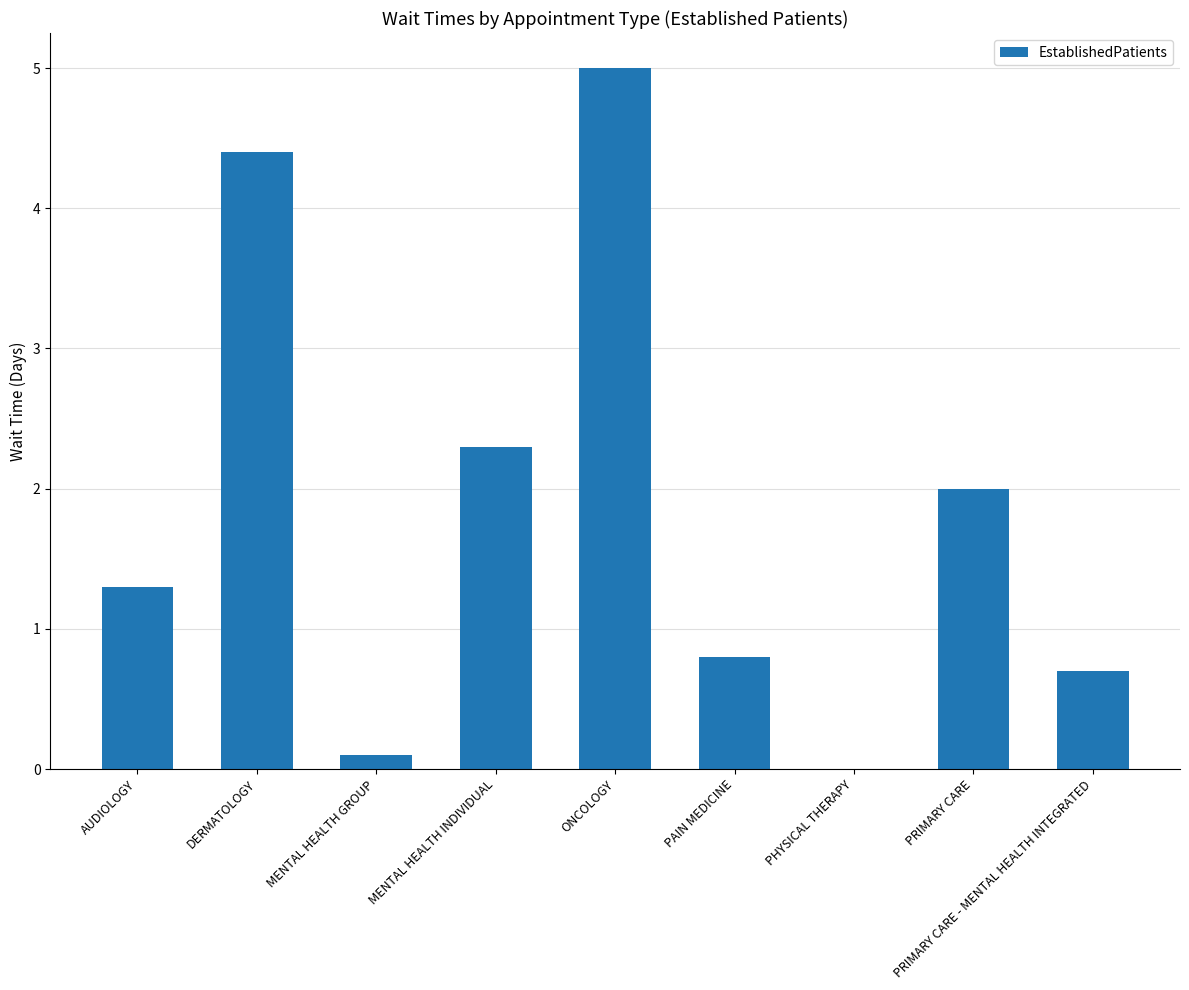

Is it true that the value at AUDIOLOGY is 1.9?

False